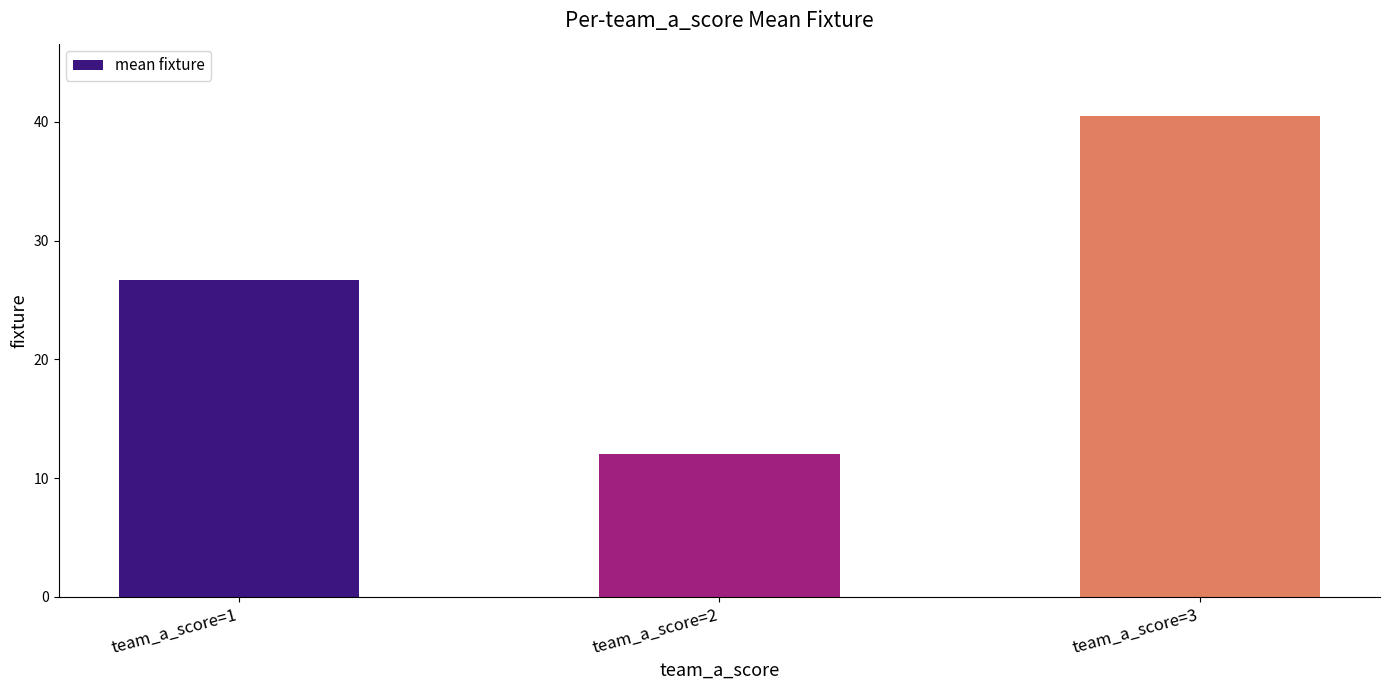

What is the difference between the maximum and minimum values?

28.5